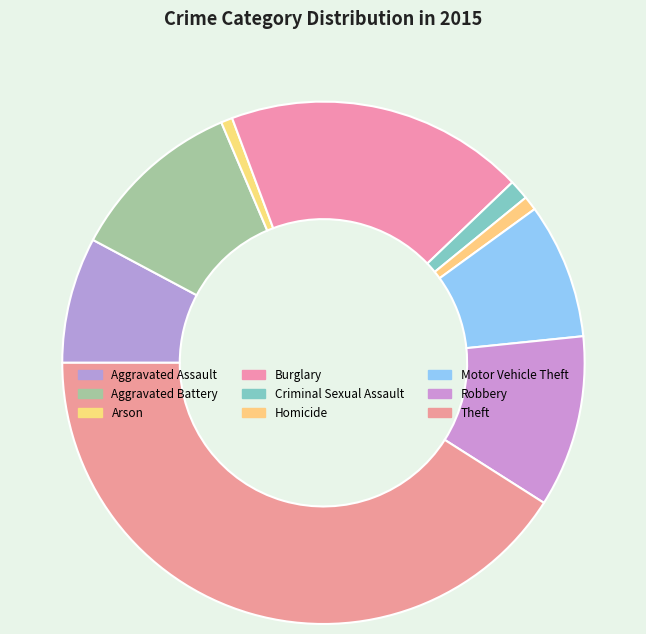

Count the number of slices in the pie.

9